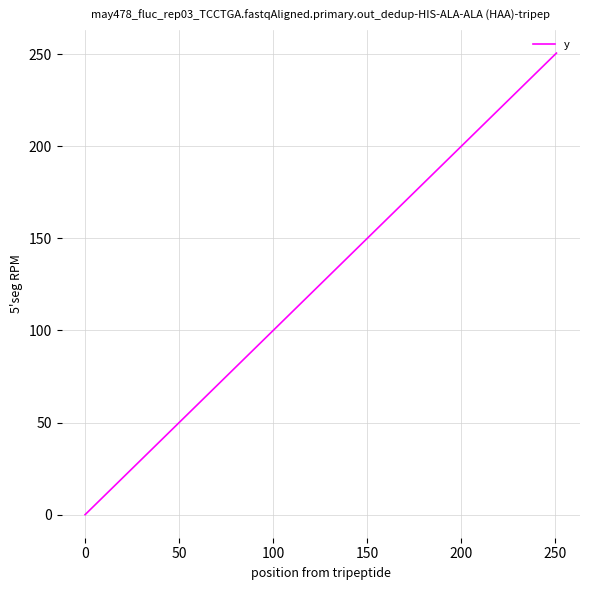

What is the maximum value shown in the chart?

250.6